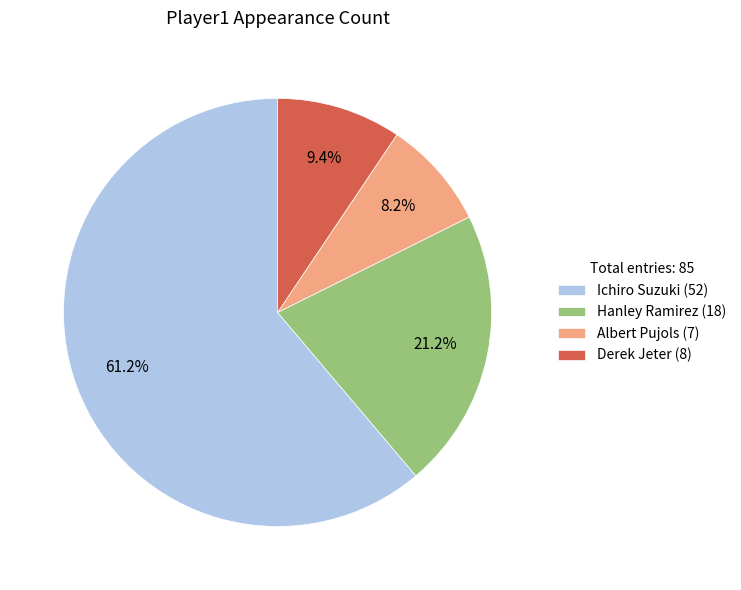

Which slice is the largest?

Ichiro Suzuki